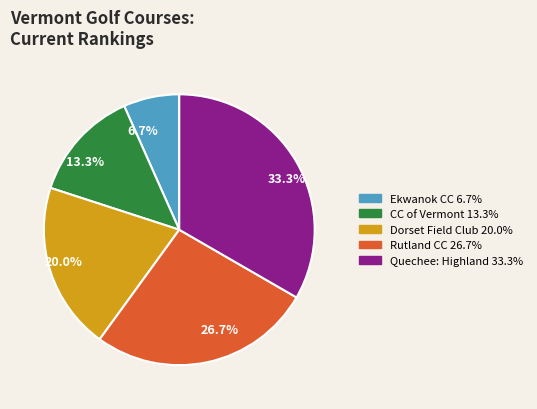

Is there a majority slice in this chart?

No